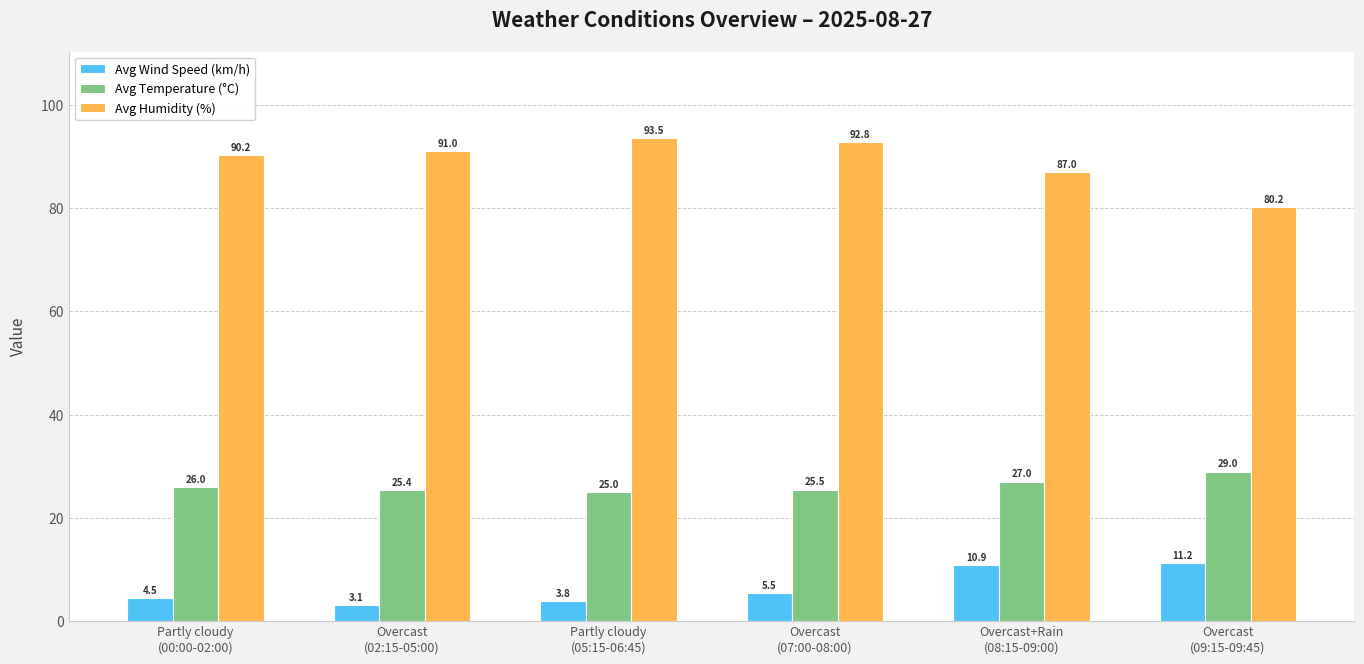

How many values in the Avg Wind Speed (km/h) series are below 5?

3